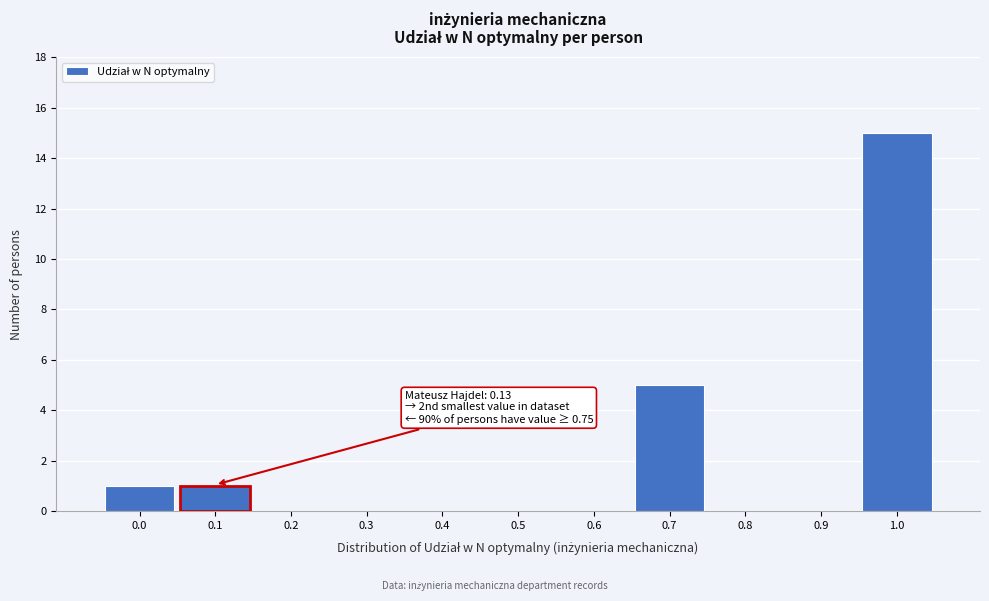

Reading right to left, transcribe all the data shown in this chart.

1.0=15	0.9=0	0.8=0	0.7=5	0.6=0	0.5=0	0.4=0	0.3=0	0.2=0	0.1=1	0.0=1